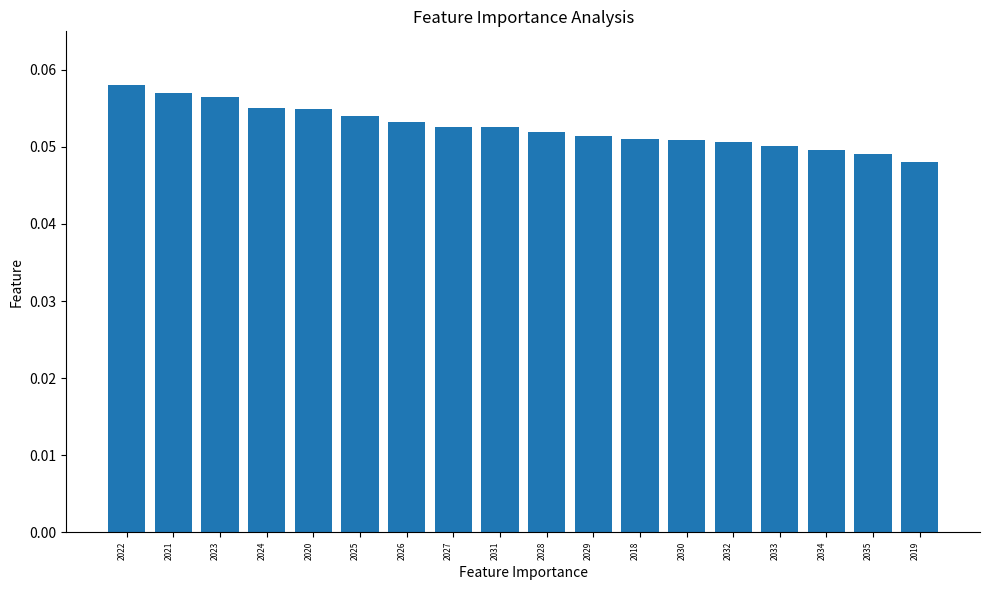

How many values are between 0 and 1?

18